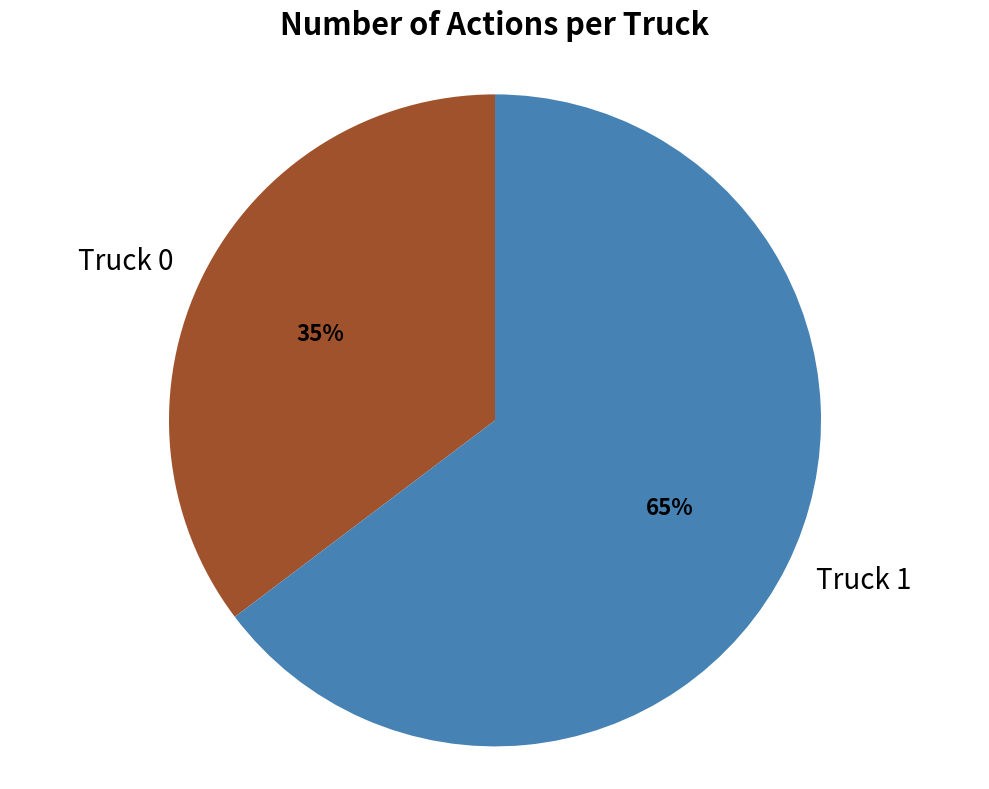

Which category has the biggest portion of the pie?

Truck 1